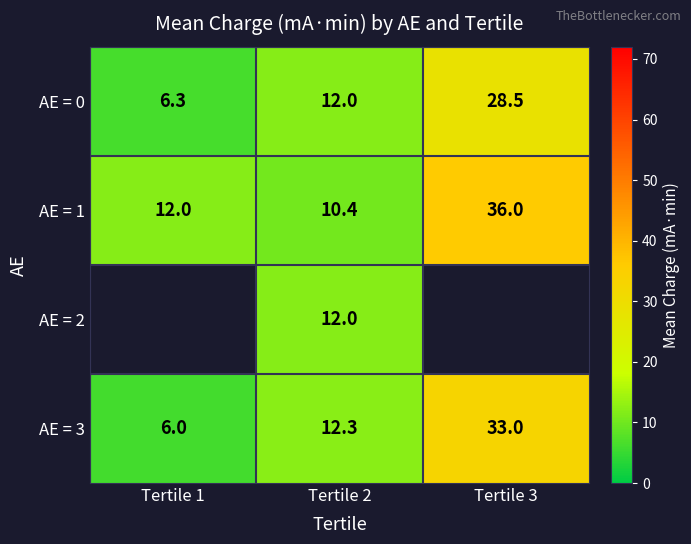

How many data points in AE = 0 are less than 12?

1